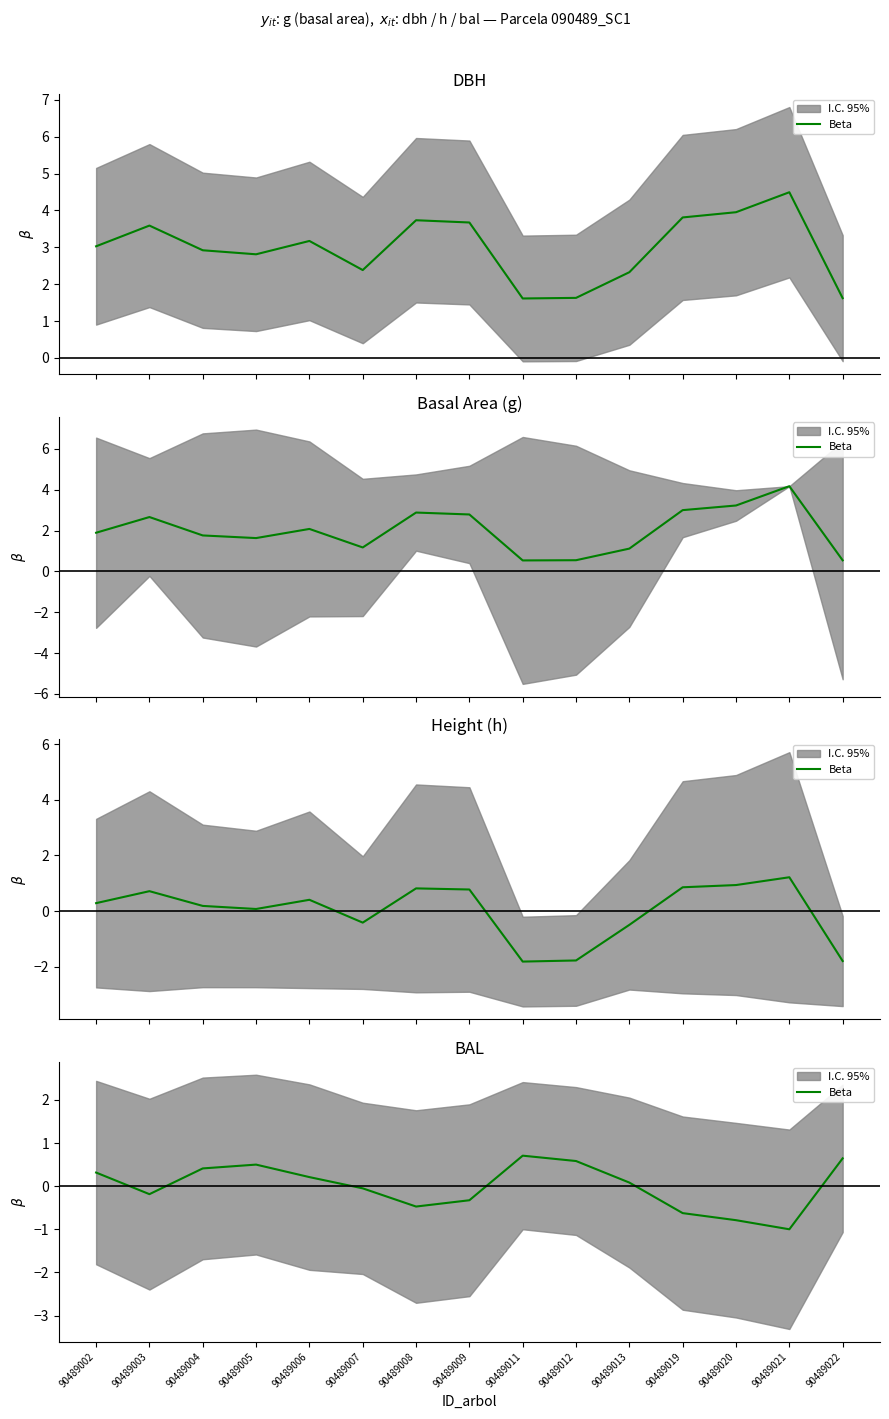

What is the value of the 2nd point from the left?

-0.2